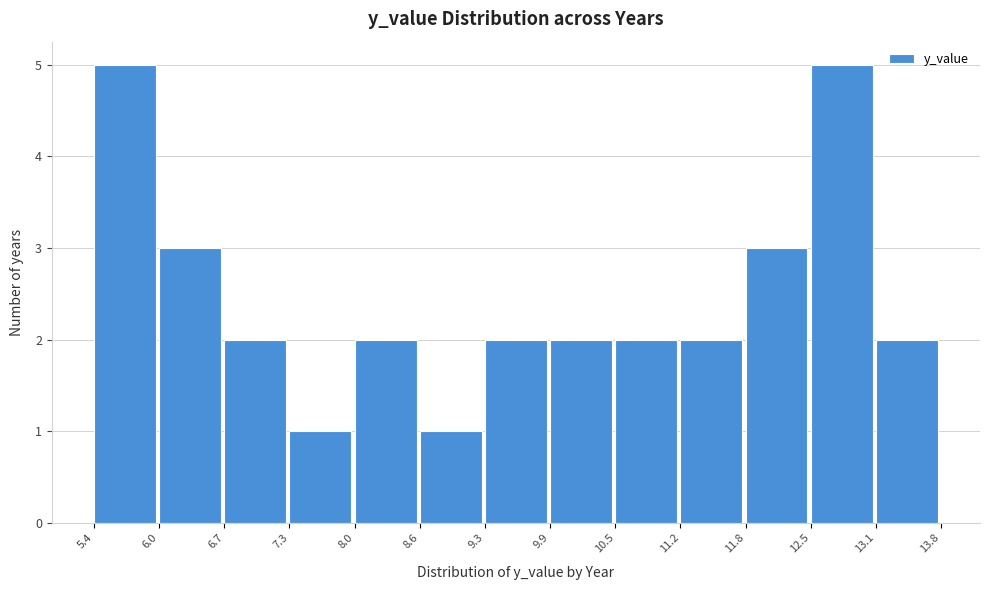

Reading left to right, list every bar in this chart as the range it spans on the x-axis followed by its height. The values are not printed on the chart, so give them approximately, as read against the axis.

5.4 to 6.0: 5
6.0 to 6.7: 3
6.7 to 7.3: 2
7.3 to 8.0: 1
8.0 to 8.6: 2
8.6 to 9.3: 1
9.3 to 9.9: 2
9.9 to 10.5: 2
10.5 to 11.2: 2
11.2 to 11.8: 2
11.8 to 12.5: 3
12.5 to 13.1: 5
13.1 to 13.8: 2